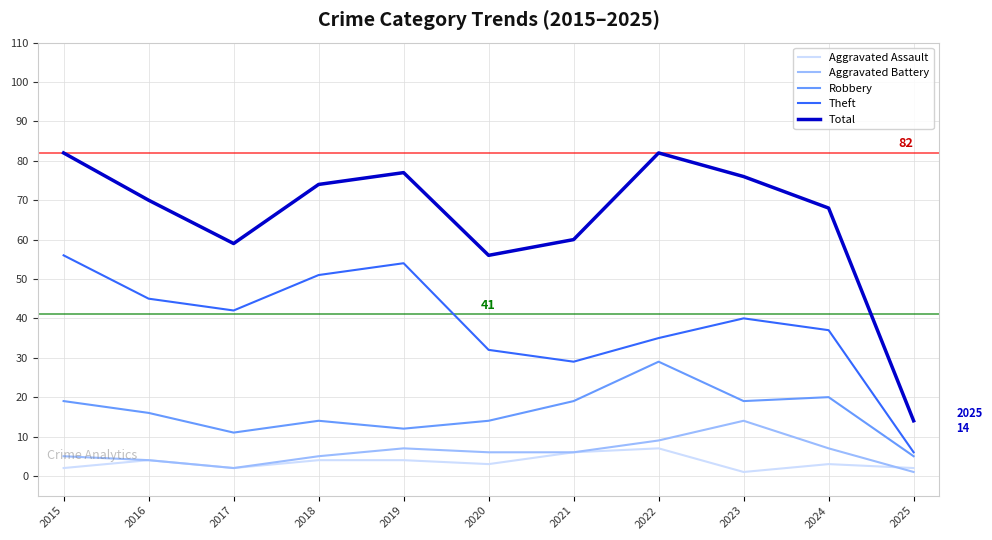

Which series has the largest range (max minus min)?

Total